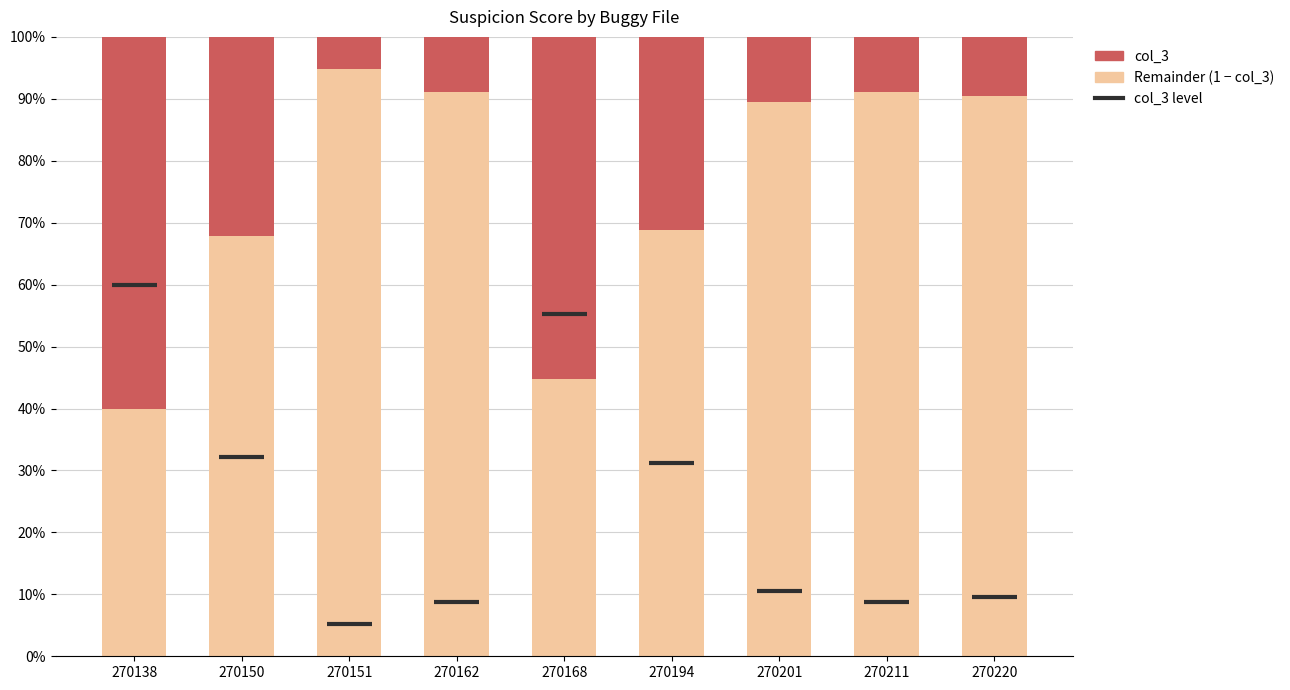

Are the bars horizontal?

No